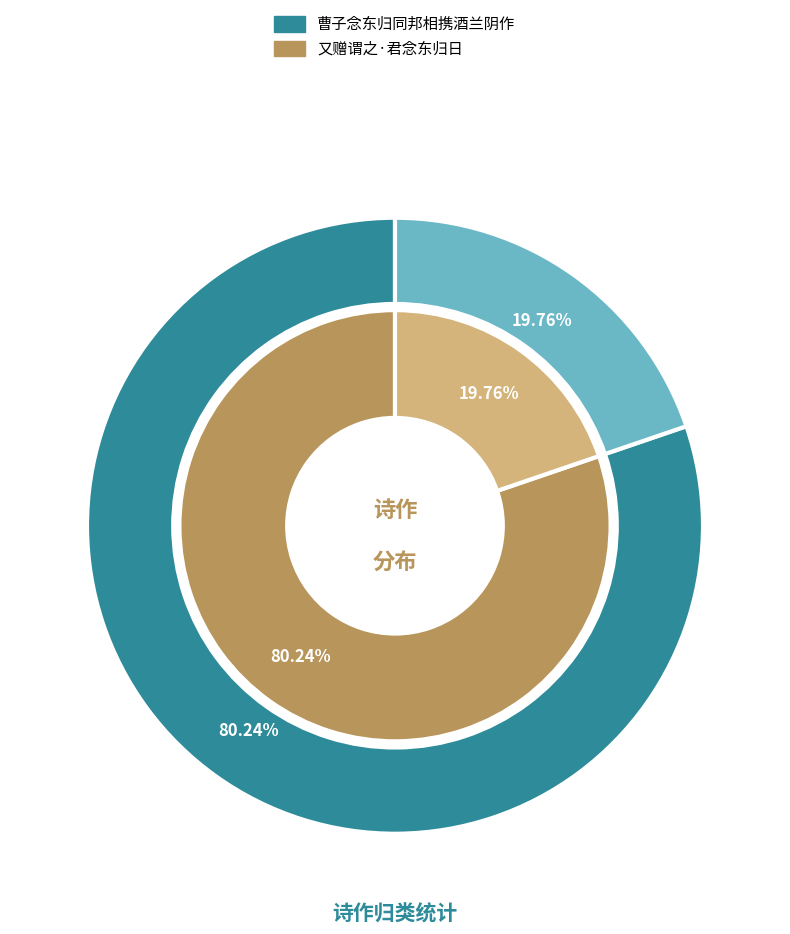

What is the ratio of the value at 曹子念东归同邦相携酒兰阴作 to the value at 又赠谓之·君念东归日?

4.1